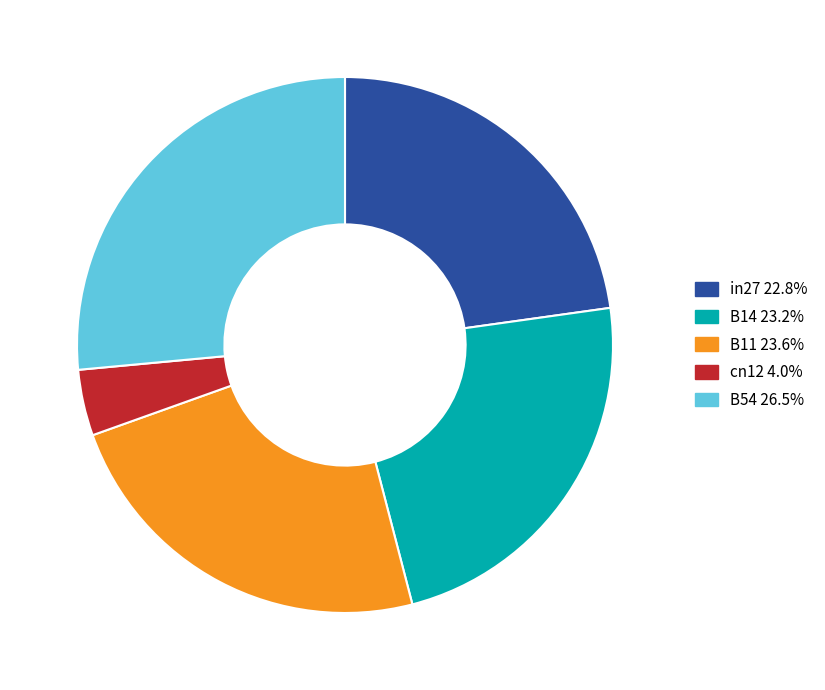

How many segments does this pie chart have?

5